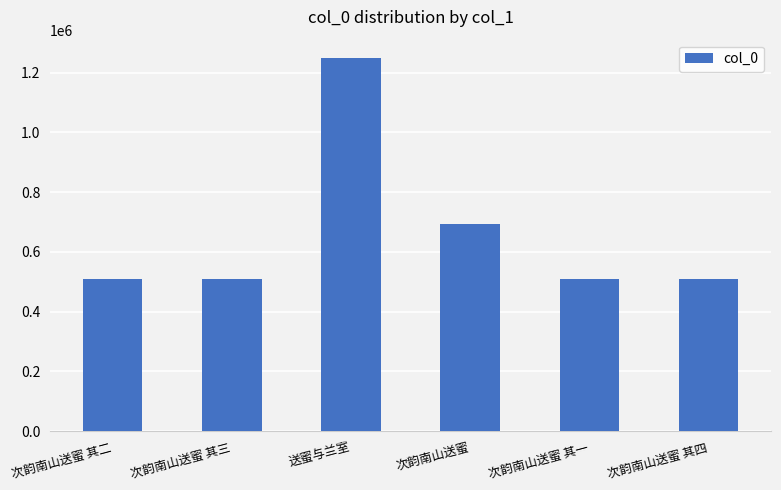

How many bars are there in total?

6